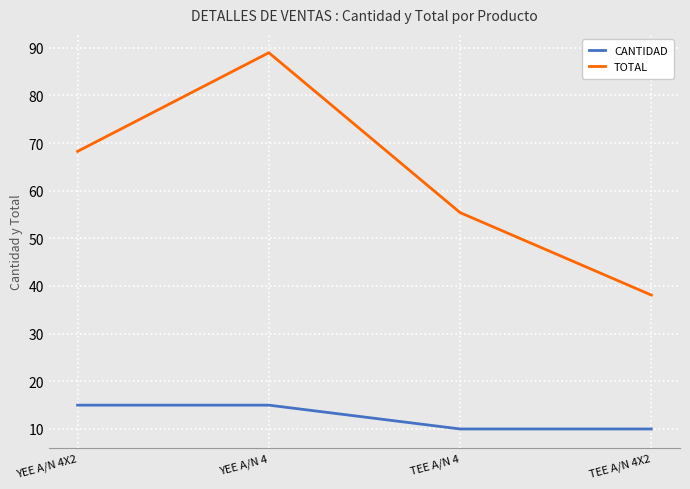

Which series has the largest total across all categories?

TOTAL